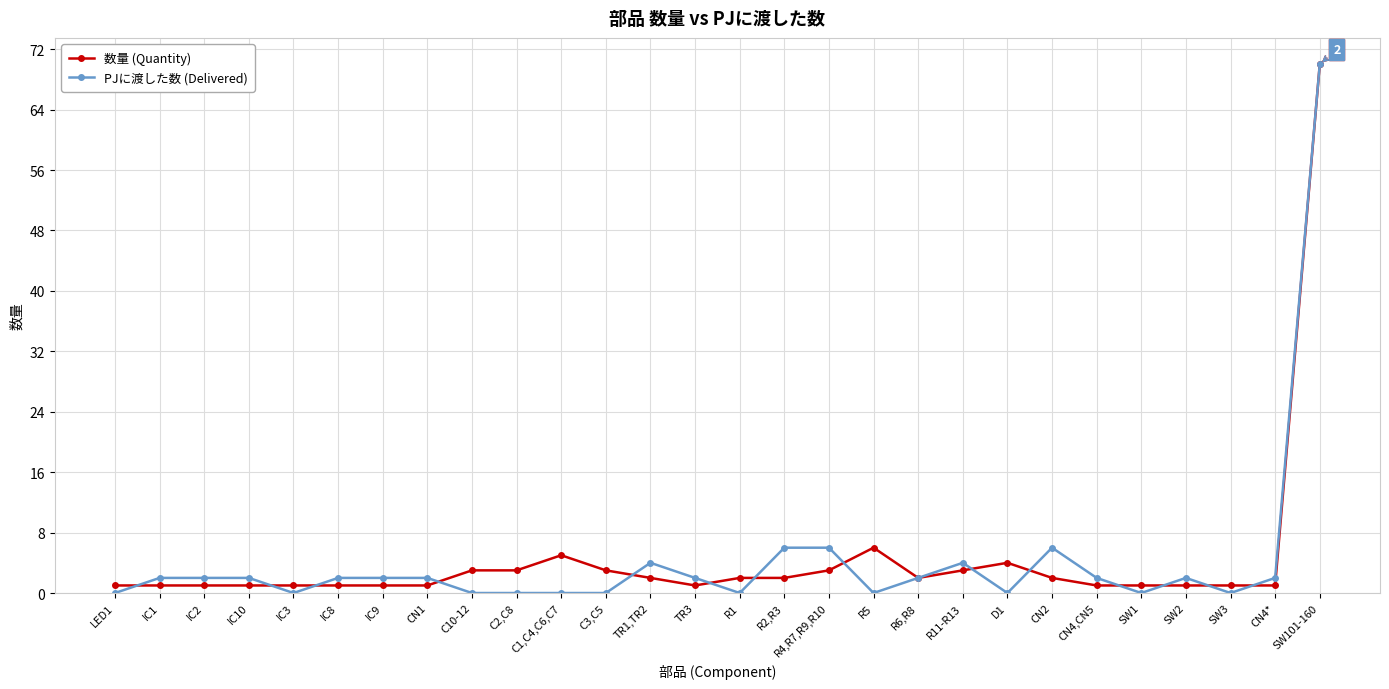

At which category is the sum across all series the highest?

SW101-160